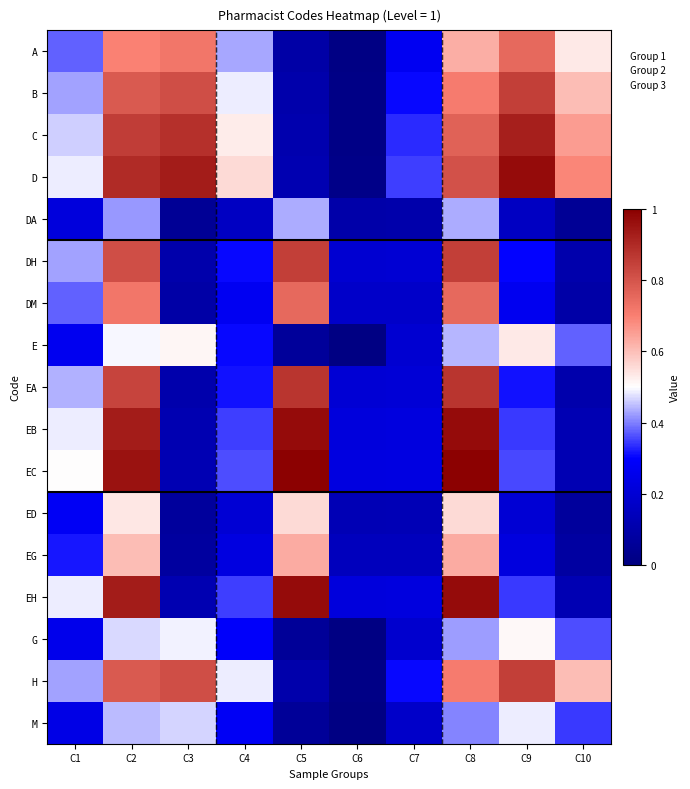

Reading left to right, transcribe all the data shown in this chart.

A: C1=0.4	C2=0.7	C3=0.7	C4=0.4	C5=0.1	C6=0.0	C7=0.3	C8=0.6	C9=0.8	C10=0.5
B: C1=0.4	C2=0.8	C3=0.8	C4=0.5	C5=0.1	C6=0.0	C7=0.3	C8=0.7	C9=0.8	C10=0.6
C: C1=0.5	C2=0.9	C3=0.9	C4=0.5	C5=0.1	C6=0.0	C7=0.3	C8=0.8	C9=0.9	C10=0.7
D: C1=0.5	C2=0.9	C3=0.9	C4=0.6	C5=0.1	C6=0.0	C7=0.4	C8=0.8	C9=1.0	C10=0.7
DA: C1=0.2	C2=0.4	C3=0.1	C4=0.2	C5=0.4	C6=0.1	C7=0.1	C8=0.4	C9=0.2	C10=0.1
DH: C1=0.4	C2=0.8	C3=0.1	C4=0.3	C5=0.8	C6=0.2	C7=0.2	C8=0.8	C9=0.3	C10=0.1
DM: C1=0.4	C2=0.7	C3=0.1	C4=0.3	C5=0.8	C6=0.2	C7=0.2	C8=0.8	C9=0.3	C10=0.1
E: C1=0.3	C2=0.5	C3=0.5	C4=0.3	C5=0.1	C6=0.0	C7=0.2	C8=0.4	C9=0.5	C10=0.4
EA: C1=0.4	C2=0.8	C3=0.1	C4=0.3	C5=0.9	C6=0.2	C7=0.2	C8=0.9	C9=0.3	C10=0.1
EB: C1=0.5	C2=0.9	C3=0.1	C4=0.4	C5=1.0	C6=0.2	C7=0.2	C8=1.0	C9=0.3	C10=0.1
EC: C1=0.5	C2=1.0	C3=0.1	C4=0.4	C5=1.0	C6=0.2	C7=0.2	C8=1.0	C9=0.4	C10=0.1
ED: C1=0.3	C2=0.5	C3=0.1	C4=0.2	C5=0.6	C6=0.1	C7=0.1	C8=0.6	C9=0.2	C10=0.1
EG: C1=0.3	C2=0.6	C3=0.1	C4=0.2	C5=0.6	C6=0.1	C7=0.1	C8=0.6	C9=0.2	C10=0.1
EH: C1=0.5	C2=0.9	C3=0.1	C4=0.4	C5=1.0	C6=0.2	C7=0.2	C8=1.0	C9=0.3	C10=0.1
G: C1=0.3	C2=0.5	C3=0.5	C4=0.3	C5=0.1	C6=0.0	C7=0.2	C8=0.4	C9=0.5	C10=0.4
H: C1=0.4	C2=0.8	C3=0.8	C4=0.5	C5=0.1	C6=0.0	C7=0.3	C8=0.7	C9=0.8	C10=0.6
M: C1=0.2	C2=0.4	C3=0.5	C4=0.3	C5=0.1	C6=0.0	C7=0.2	C8=0.4	C9=0.5	C10=0.3